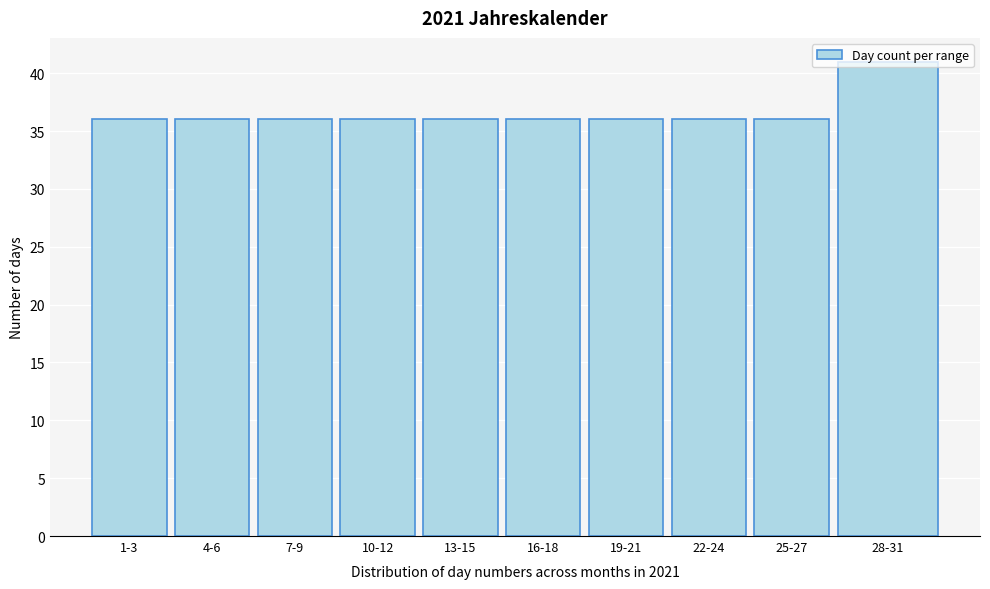

Which label corresponds to the largest value in the chart?

28-31